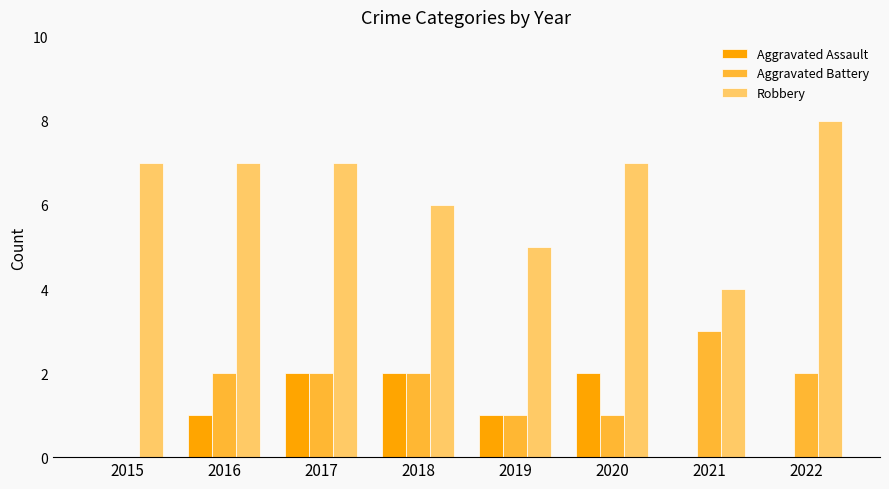

How many groups of bars are there?

8